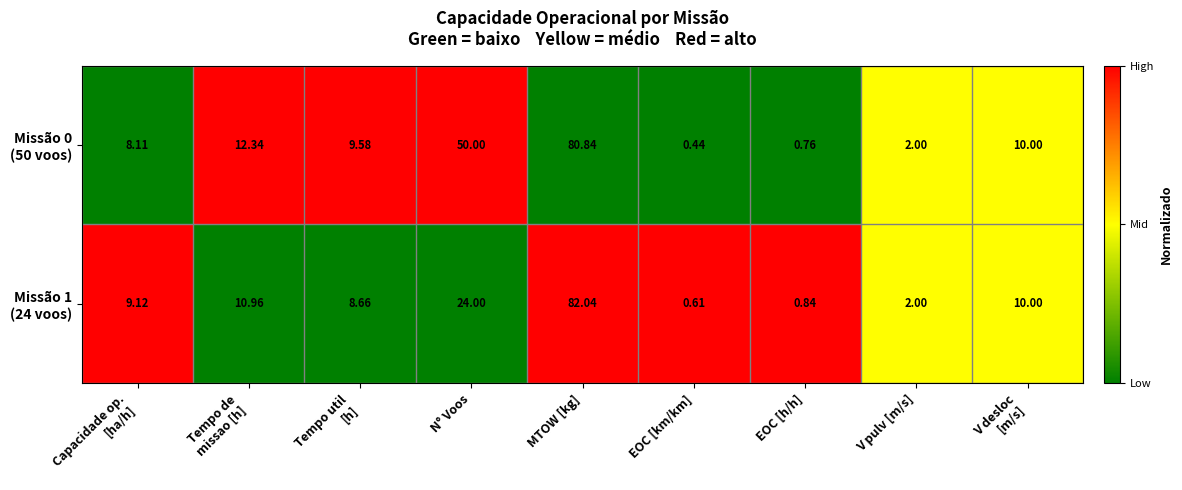

At which category is the sum across all series the highest?

MTOW [kg]